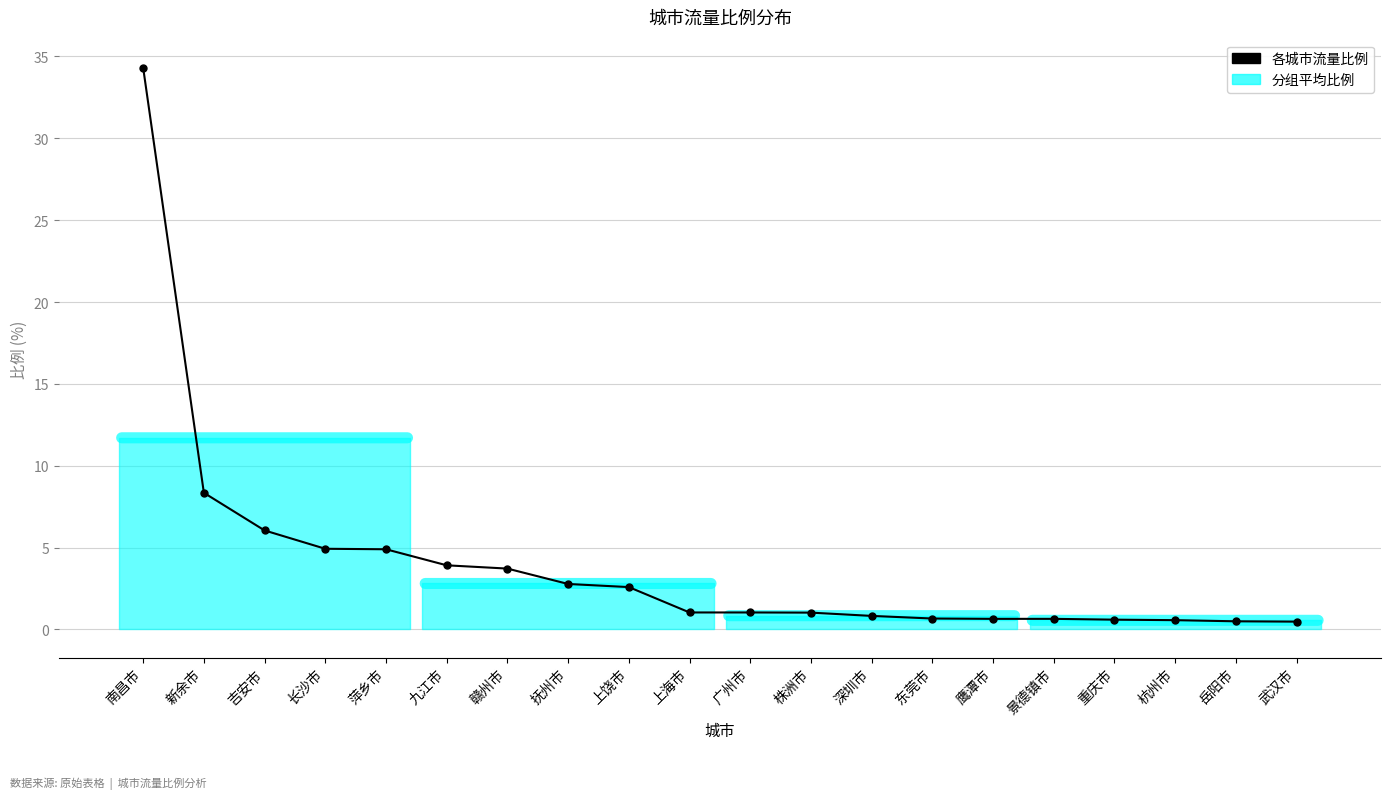

What is the ratio of the value at 抚州市 to the value at 株洲市?

2.7